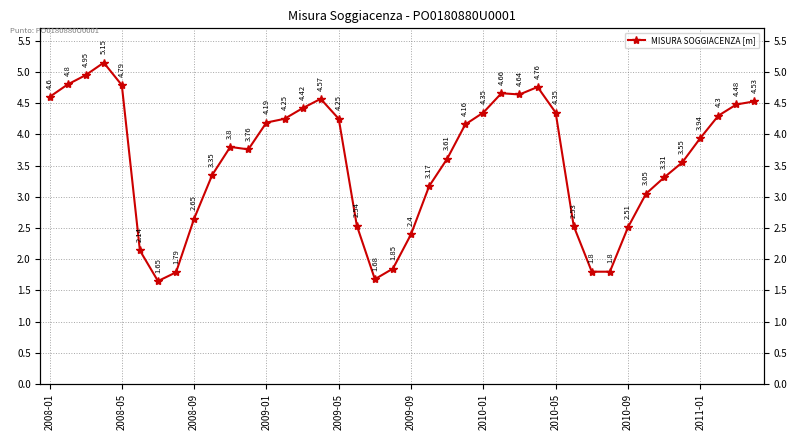

How many interior local valleys (lower than both neighbors) does the data have?

4